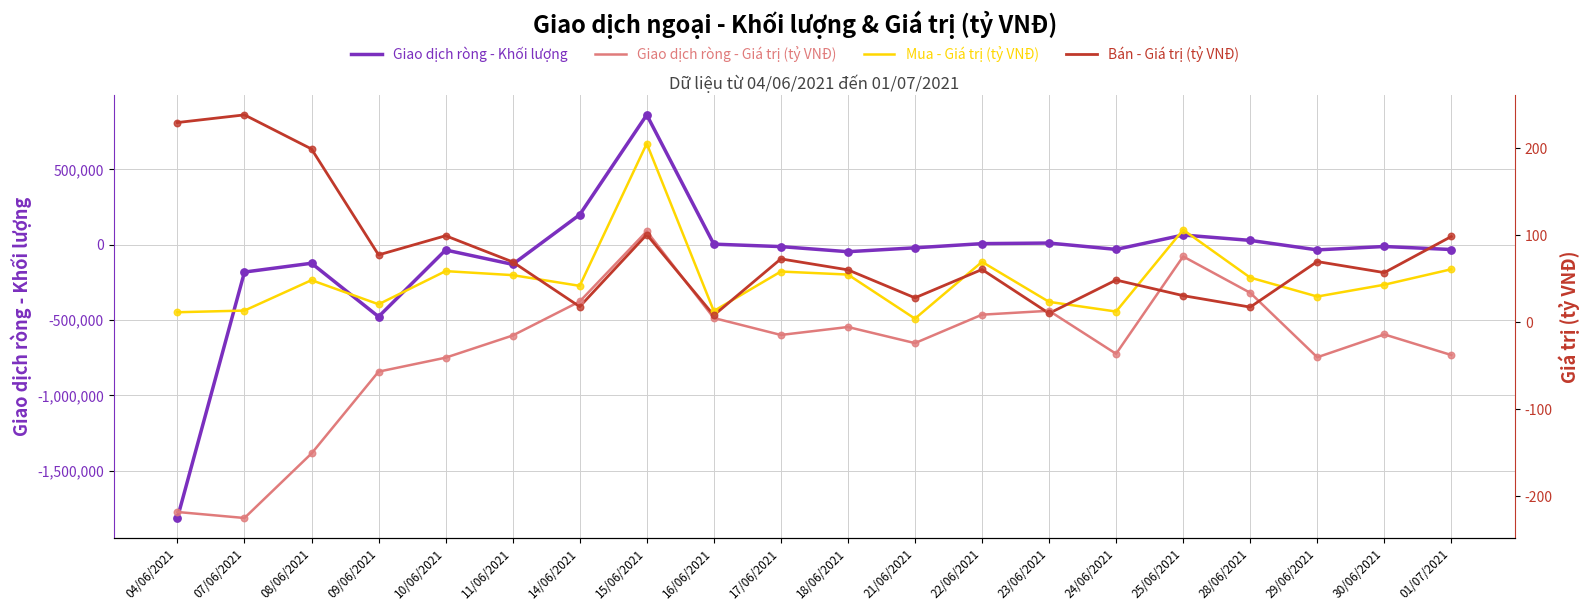

Is the value of Mua - Giá trị (tỷ VNĐ) at 30/06/2021 greater than the value of Bán - Giá trị (tỷ VNĐ) at 01/07/2021?

No